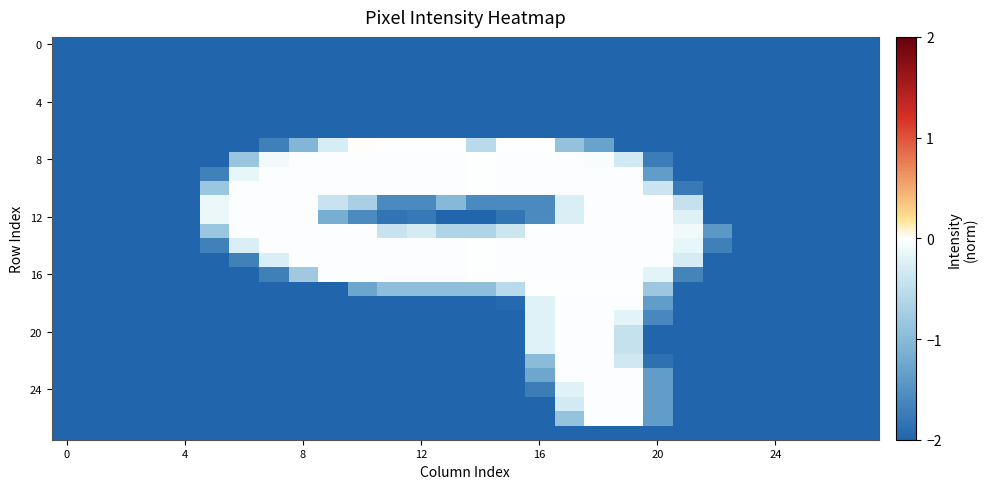

How many data points does each series have?

28